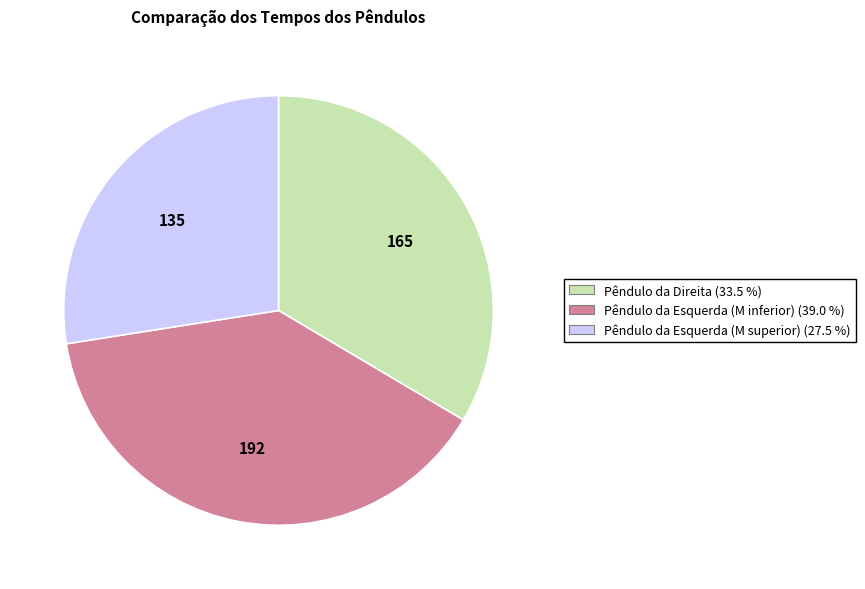

True or false: Pêndulo da Direita accounts for 23% of the total.

False